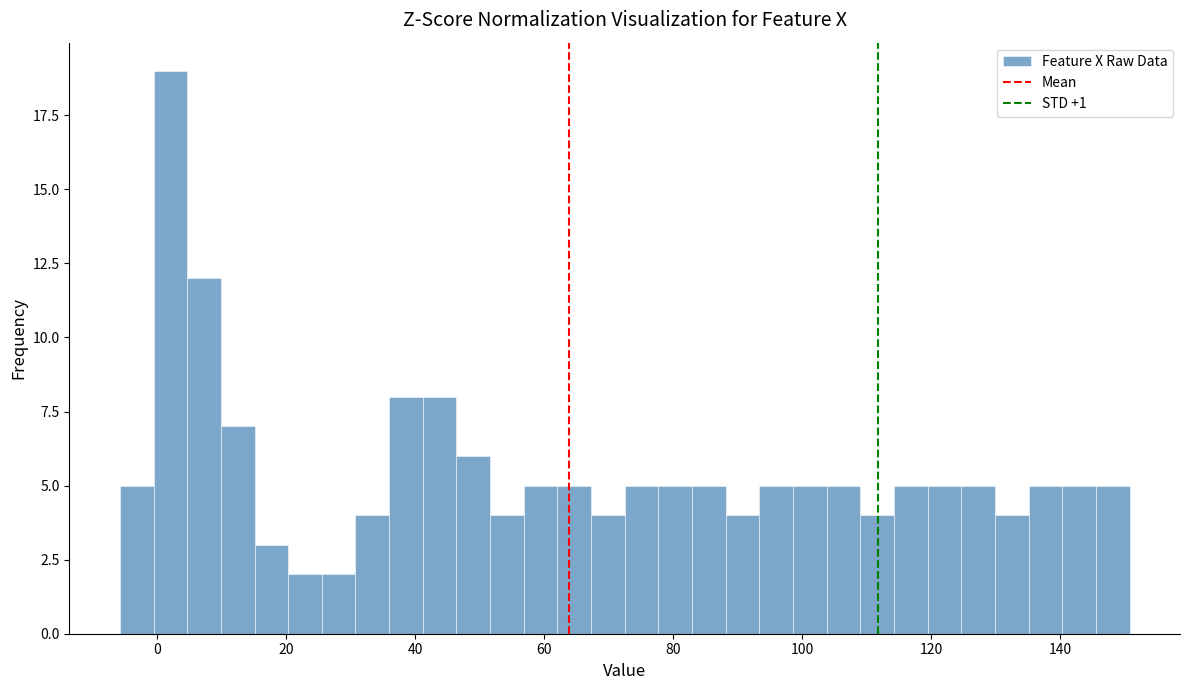

Read against the x-axis, roughly where is the centre of the tallest bar?

2